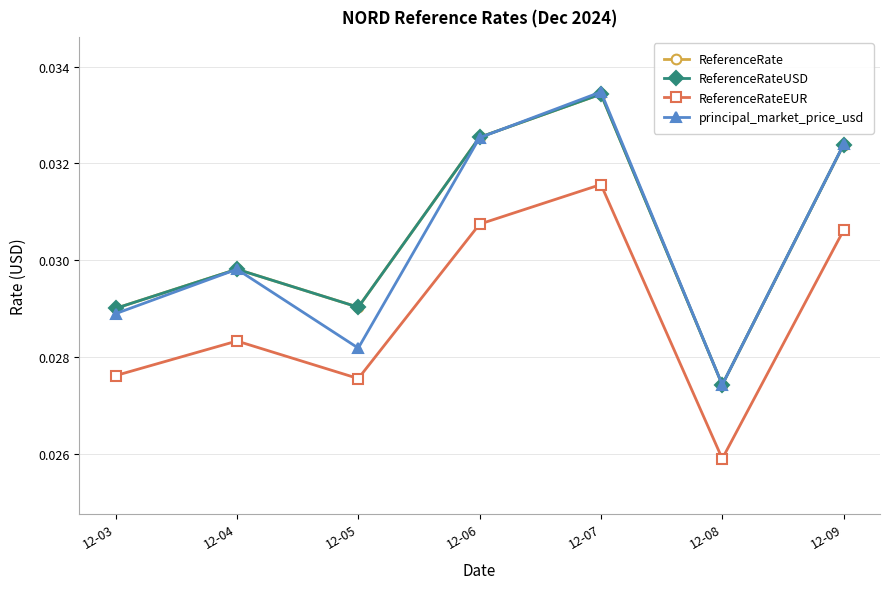

How many lines are shown in the chart?

4